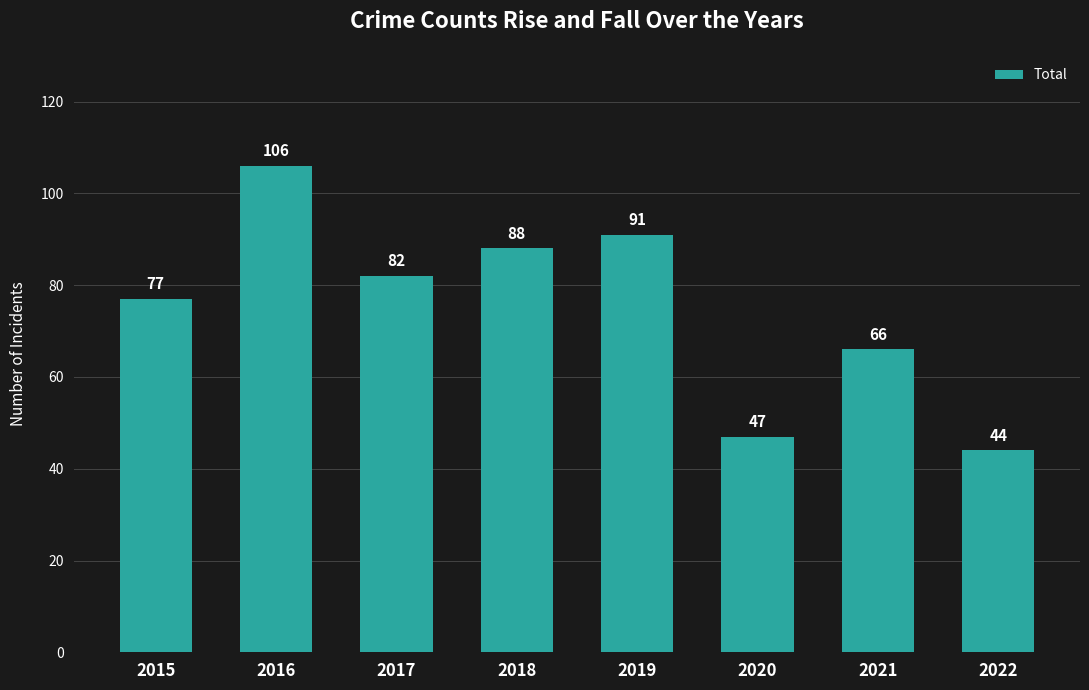

Reading right to left, list all the values displayed in this chart.

2022=44	2021=66	2020=47	2019=91	2018=88	2017=82	2016=106	2015=77